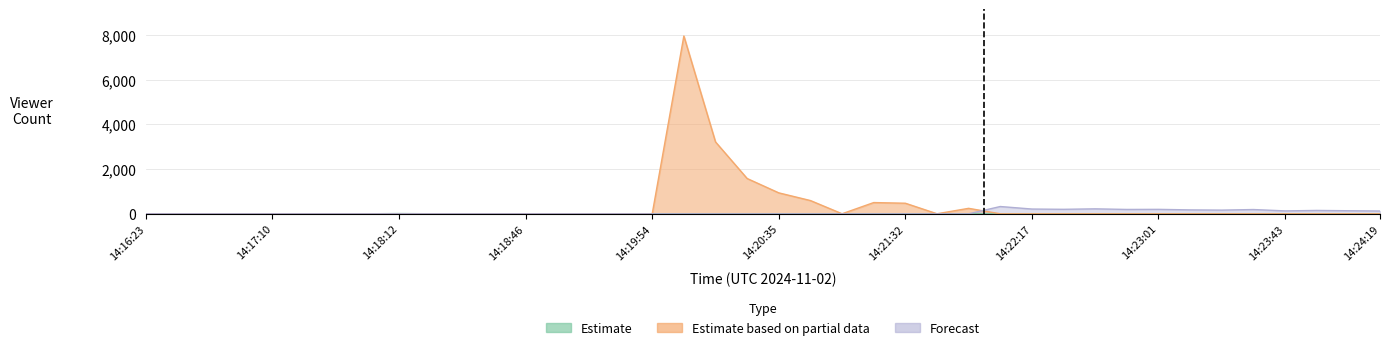

Reading left to right, what are all the values shown in this chart?

Estimate: 0	0	0	0	0	0	0	0	0	0	0	0	0	0	0	0	0	7953	3216	1579	937	593	2	503	473	2	245	0	0	0	0	0	0	0	0	0	0	0	0	0
Forecast: 0	0	0	0	0	0	0	0	0	0	0	0	0	0	0	0	0	0	0	0	0	0	0	0	0	0	0	326	213	201	222	195	199	175	165	191	130	151	137	125